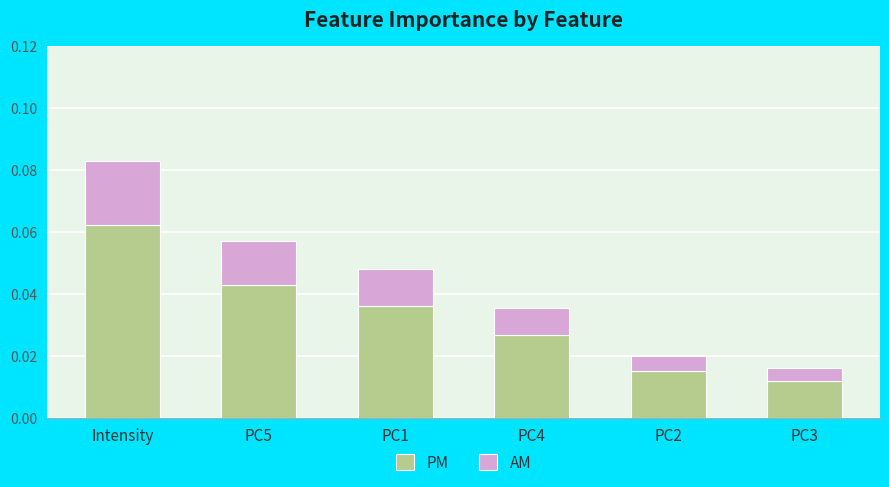

Which category has the lowest value in the PM series?

PC3